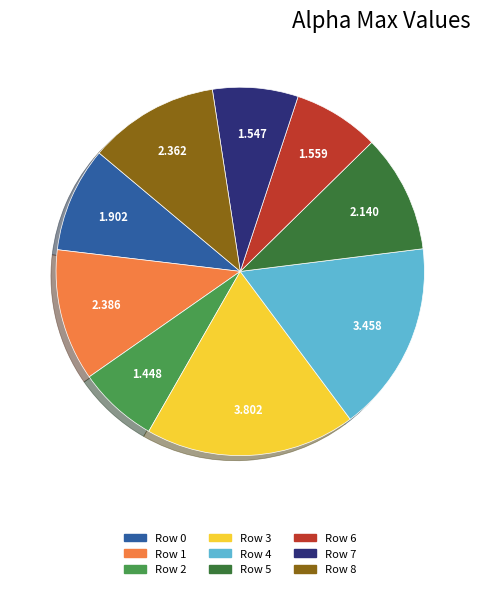

Is there any slice that represents more than half of the pie?

No